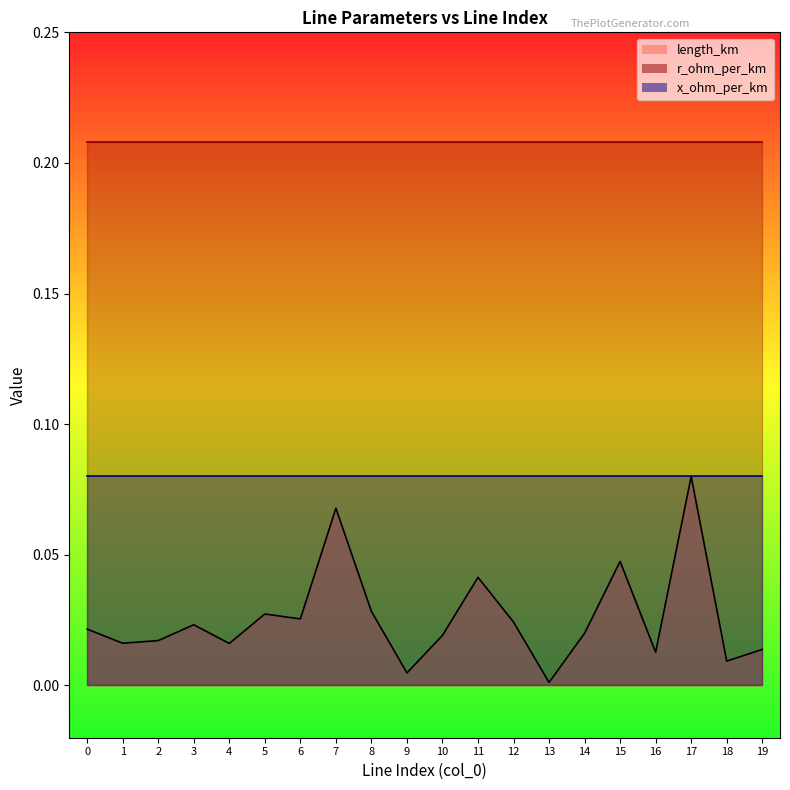

The x_ohm_per_km series shows 0.1 at 14. True or false?

True